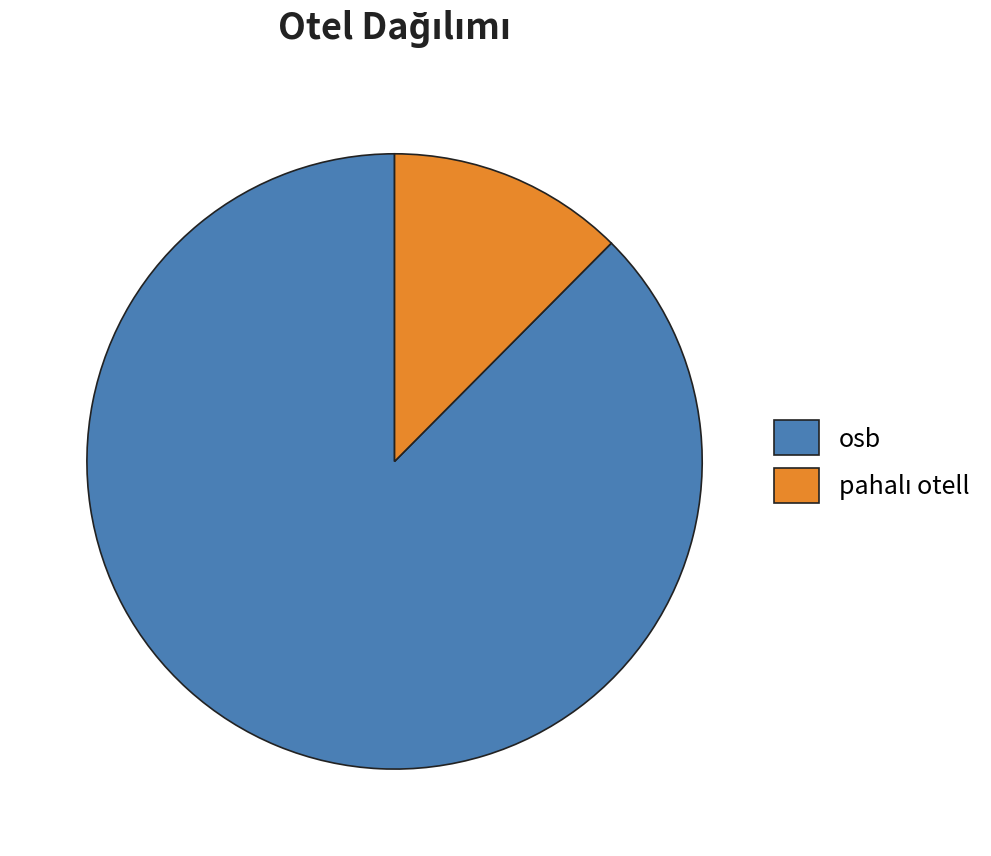

How many slices are in this pie chart?

2